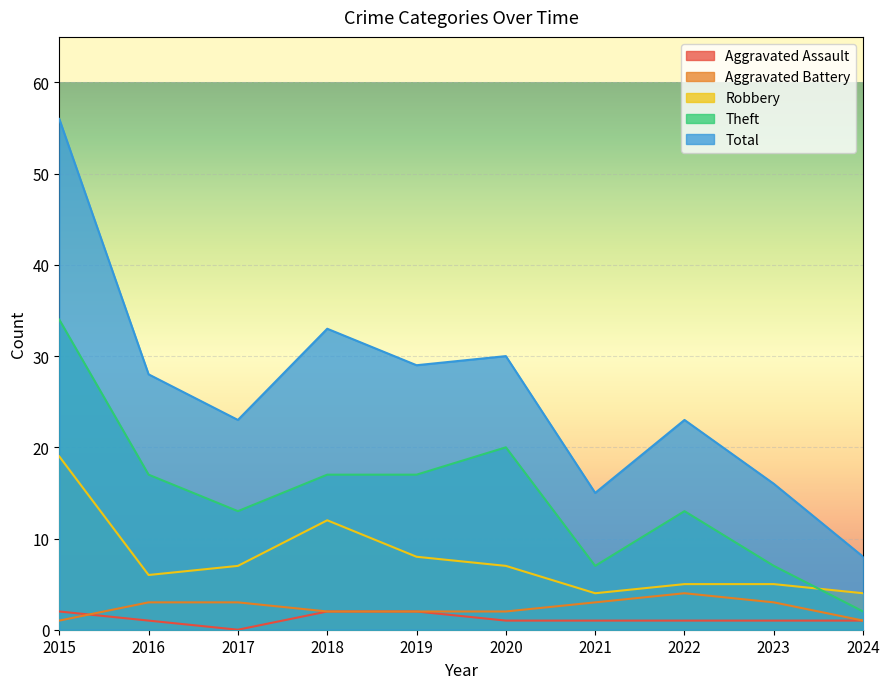

Reading left to right, what are all the values shown in this chart?

Aggravated Assault: 2	1	0	2	2	1	1	1	1	1
Aggravated Battery: 1	3	3	2	2	2	3	4	3	1
Robbery: 19	6	7	12	8	7	4	5	5	4
Theft: 34	17	13	17	17	20	7	13	7	2
Total: 56	28	23	33	29	30	15	23	16	8